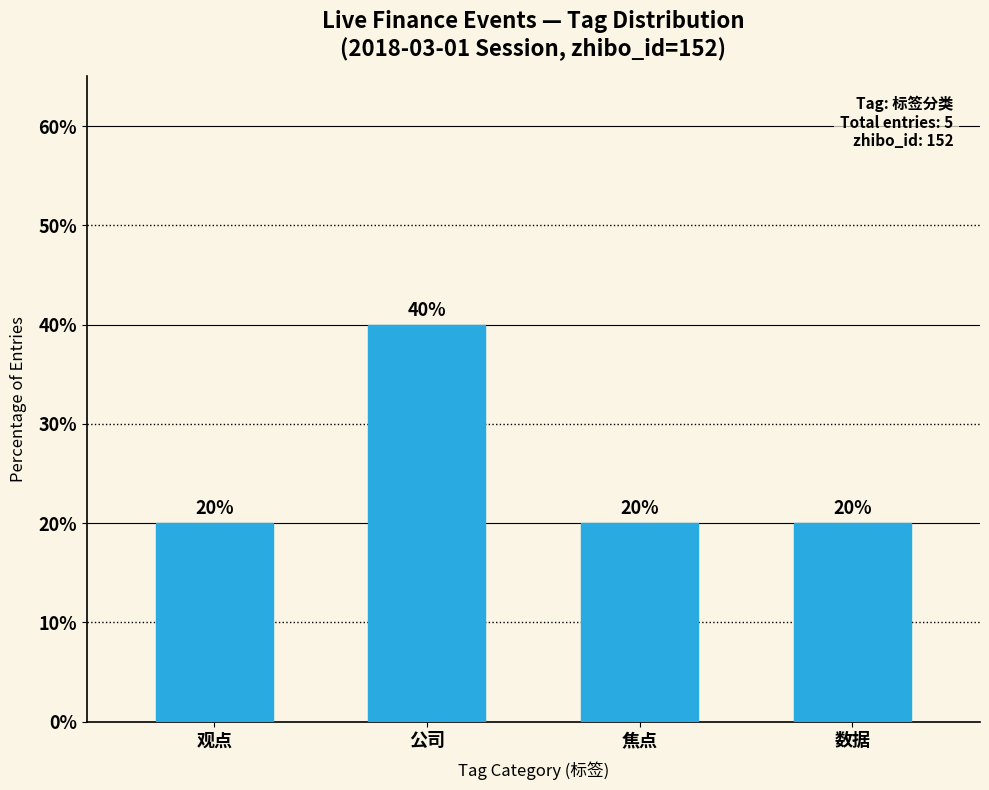

What position from the right is 公司?

3